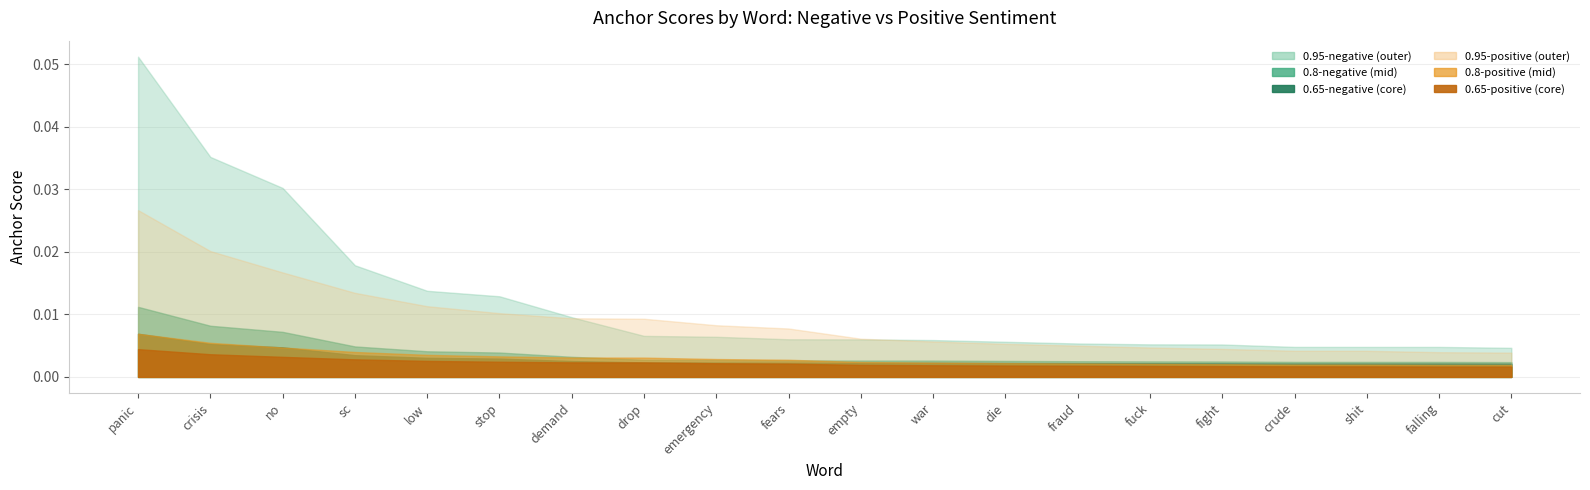

Rank the categories by 0.95-positive value from highest to lowest.

panic, crisis, no, sc, low, stop, demand, drop, emergency, fears, empty, war, die, fraud, fuck, fight, crude, shit, falling, cut